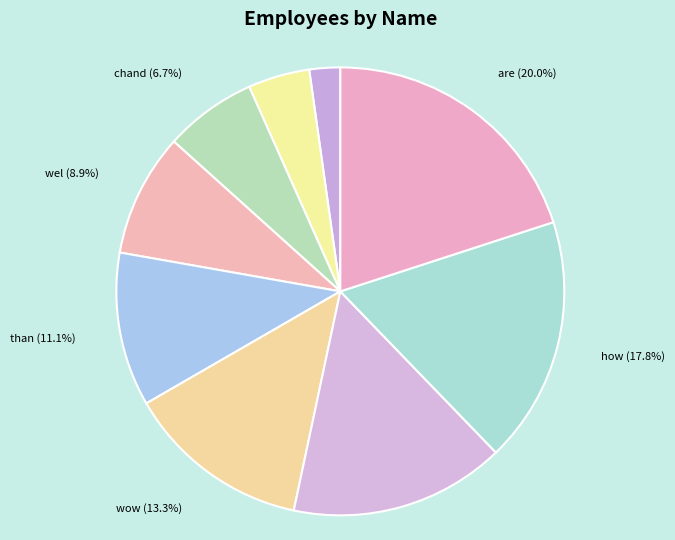

To the nearest percent, what is the combined percentage of hari and wel?

11%